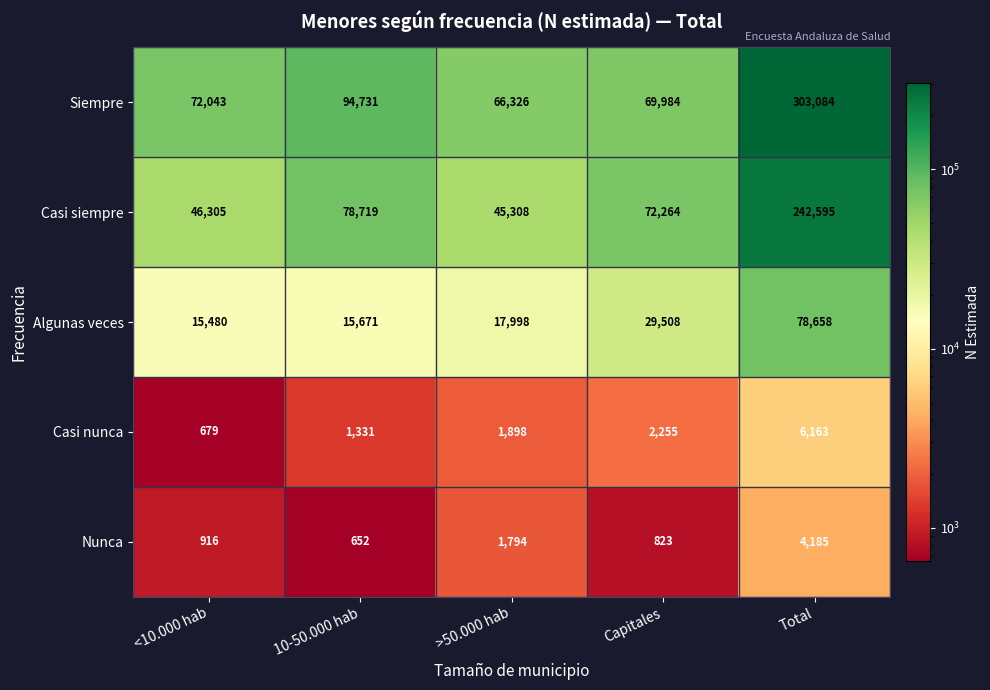

The Siempre series shows 94731 at 10-50.000 hab. True or false?

True